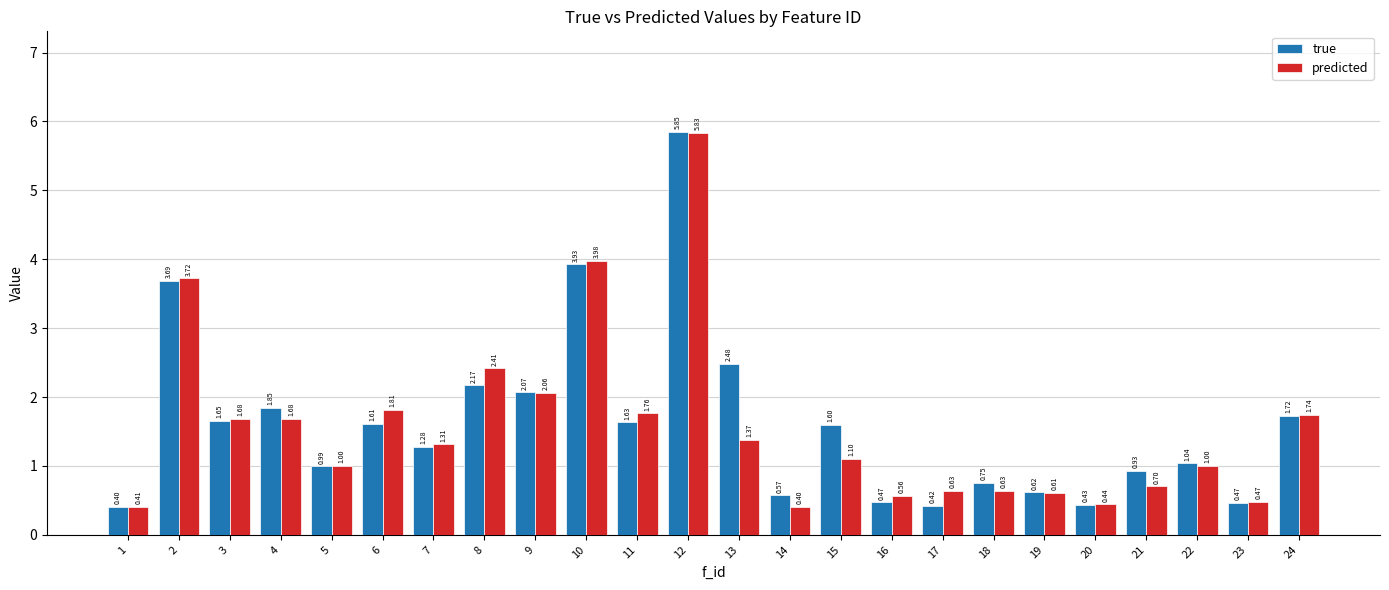

Which category has the highest value across all series?

12